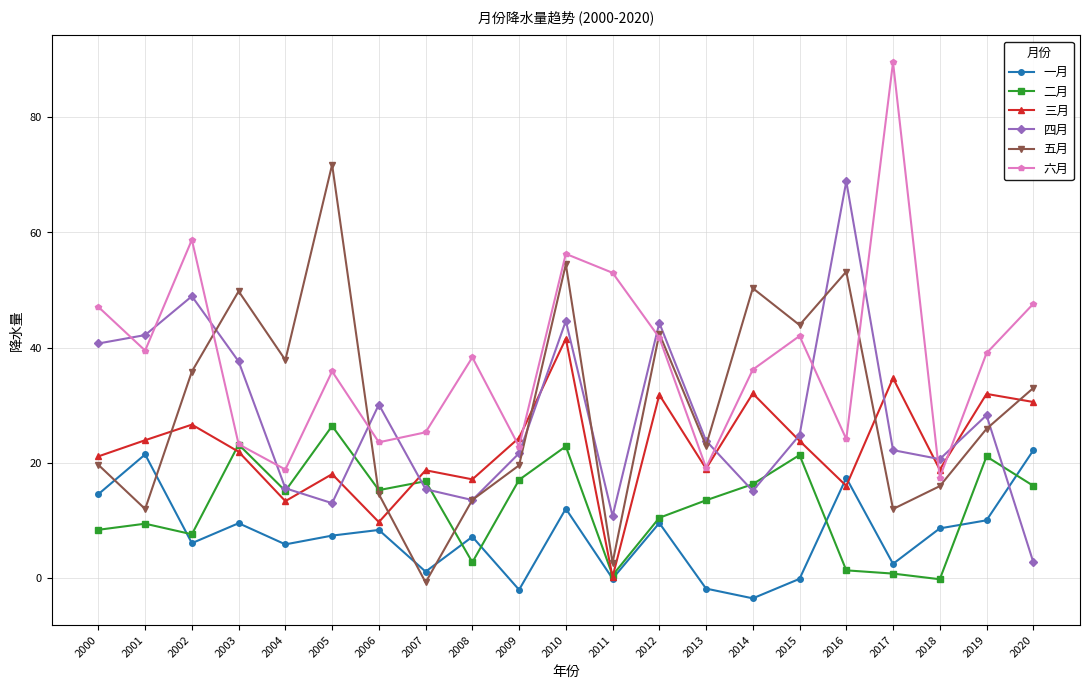

What is the sum of the 五月 values at 2004 and 2020?

70.8